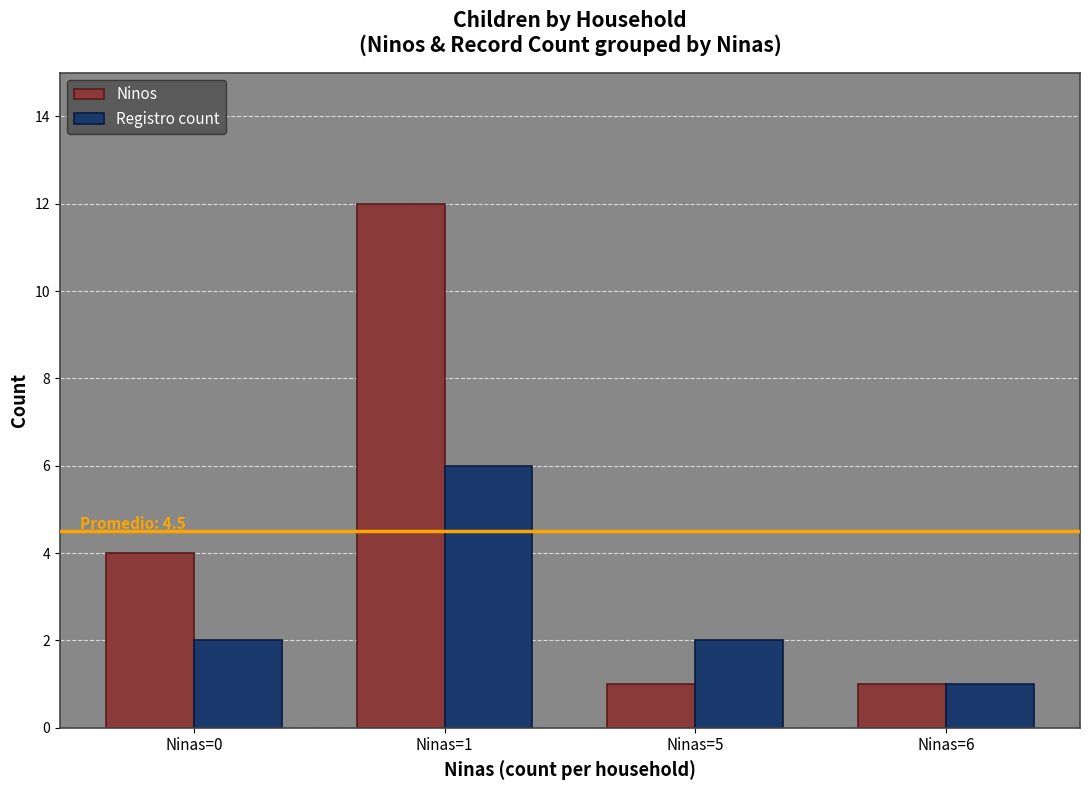

Between Ninas=0 and Ninas=1, which series saw the biggest shift?

Ninos